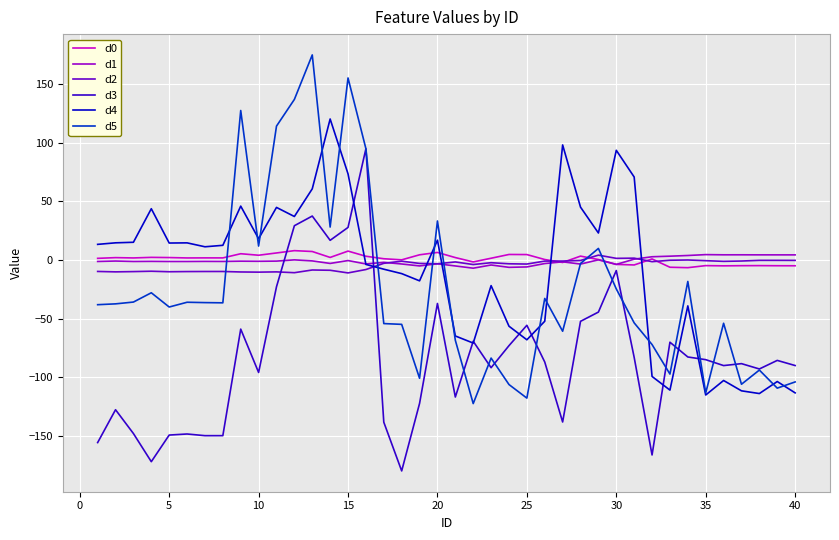

Does the chart have visible grid lines?

Yes